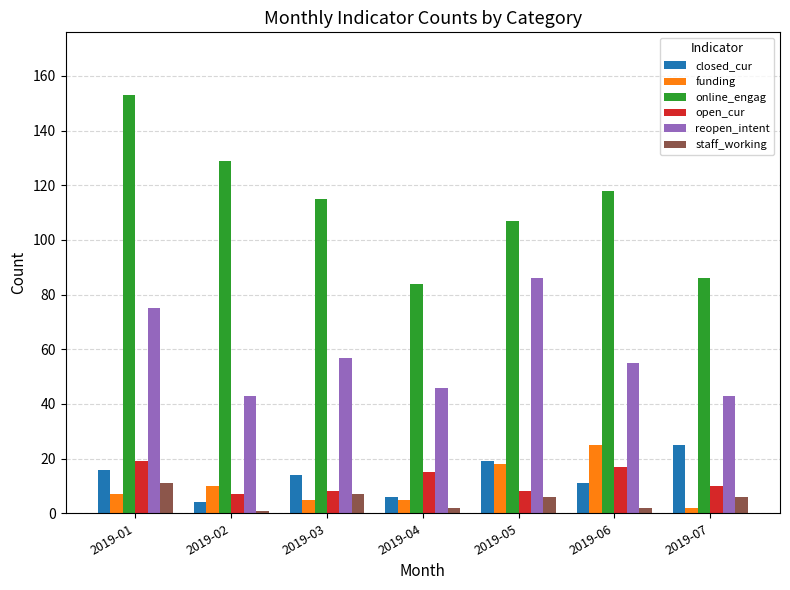

What is the difference between the highest and lowest values at 2019-05?

101